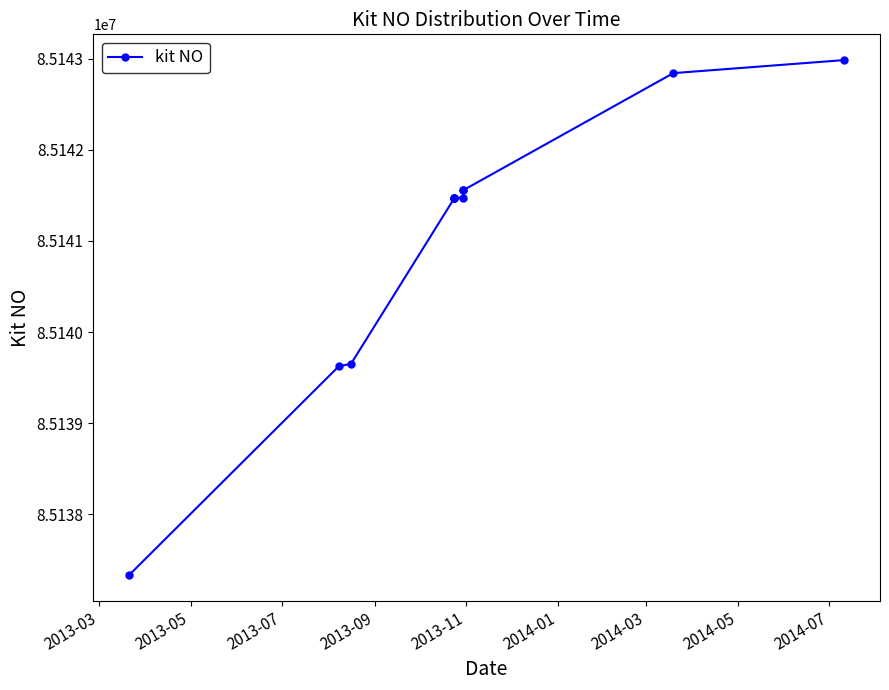

Does the chart display data point markers on the line(s)?

Yes